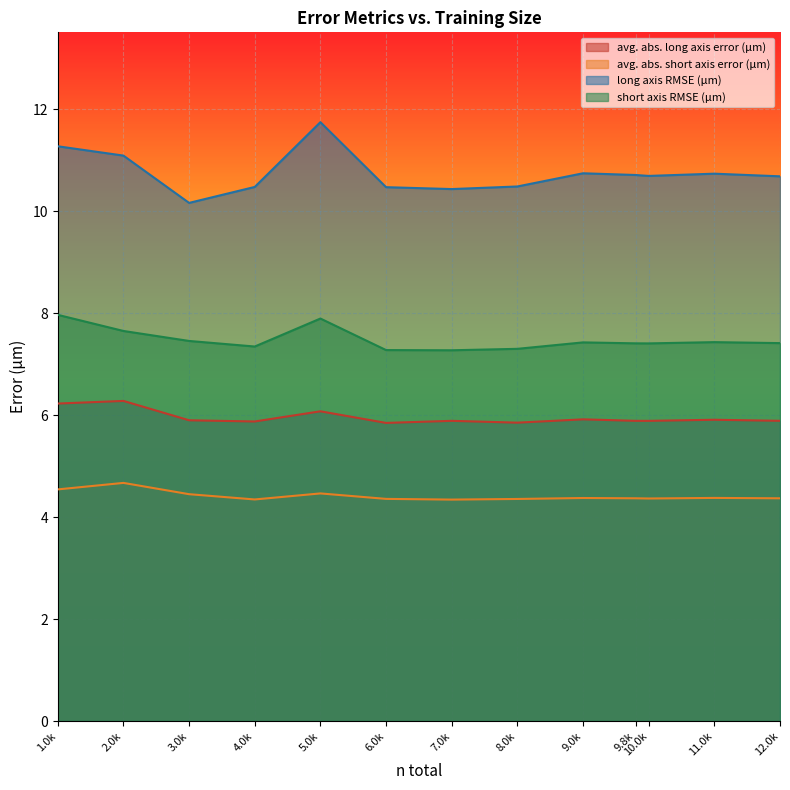

Reading left to right, extract all data points from this chart.

avg. abs. long axis error (μm): 6.2	6.3	5.9	5.9	6.1	5.8	5.9	5.9	5.9	5.9	5.9	5.9	5.9
avg. abs. short axis error (μm): 4.5	4.7	4.4	4.3	4.5	4.4	4.3	4.4	4.4	4.4	4.4	4.4	4.4
long axis RMSE (μm): 11.3	11.1	10.2	10.5	11.7	10.5	10.4	10.5	10.7	10.7	10.7	10.7	10.7
short axis RMSE (μm): 8.0	7.6	7.5	7.3	7.9	7.3	7.3	7.3	7.4	7.4	7.4	7.4	7.4